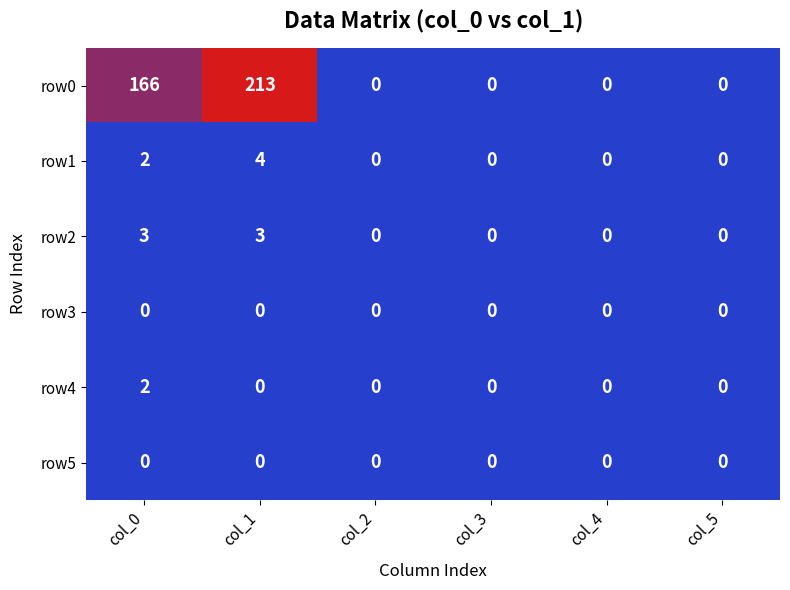

Which series has the largest total across all categories?

row0